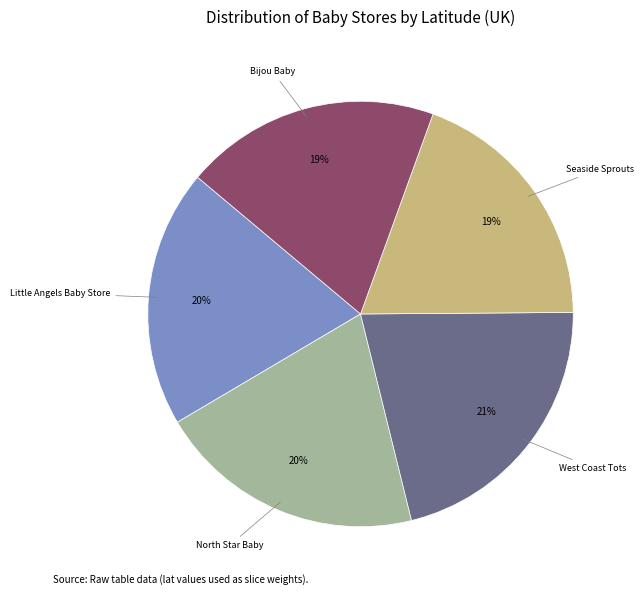

What is the ratio of the value at West Coast Tots to the value at Little Angels Baby Store?

1.1